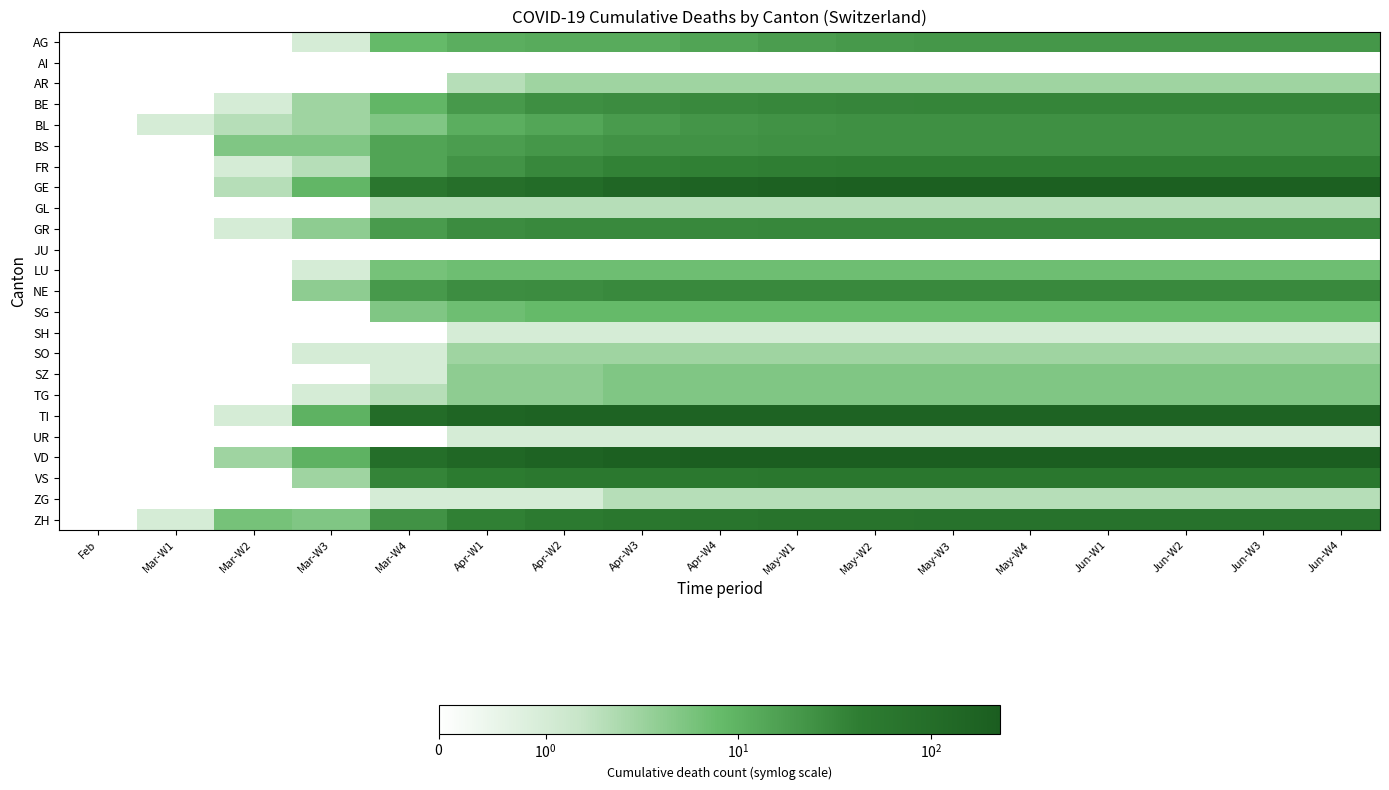

Which has a higher value, Apr-W2 or Apr-W3?

Apr-W2